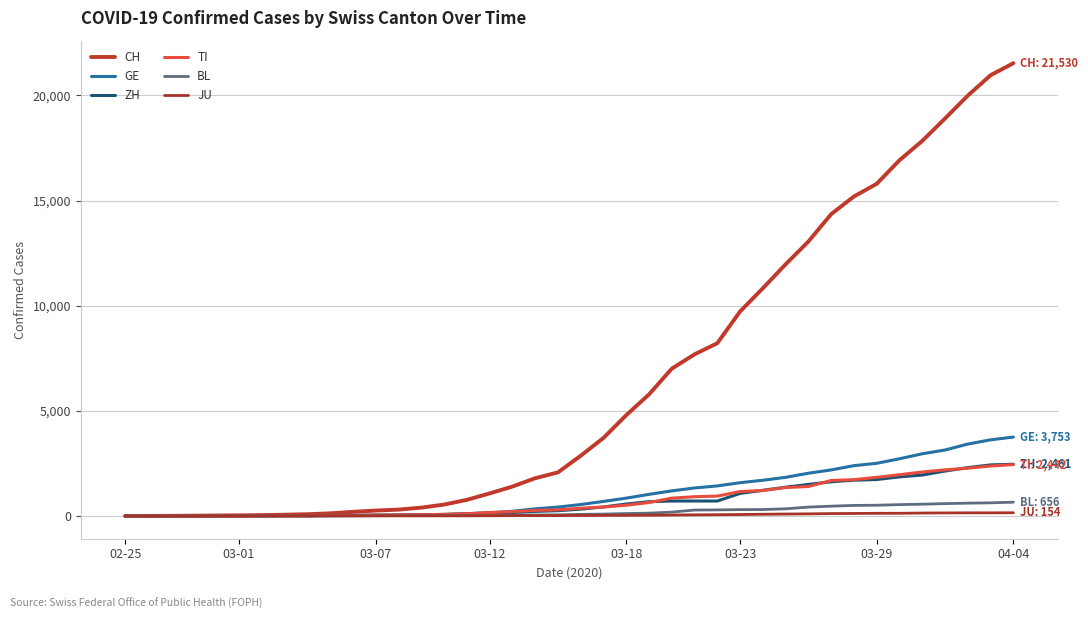

True or false: GE has more than 2 interior local peaks.

False